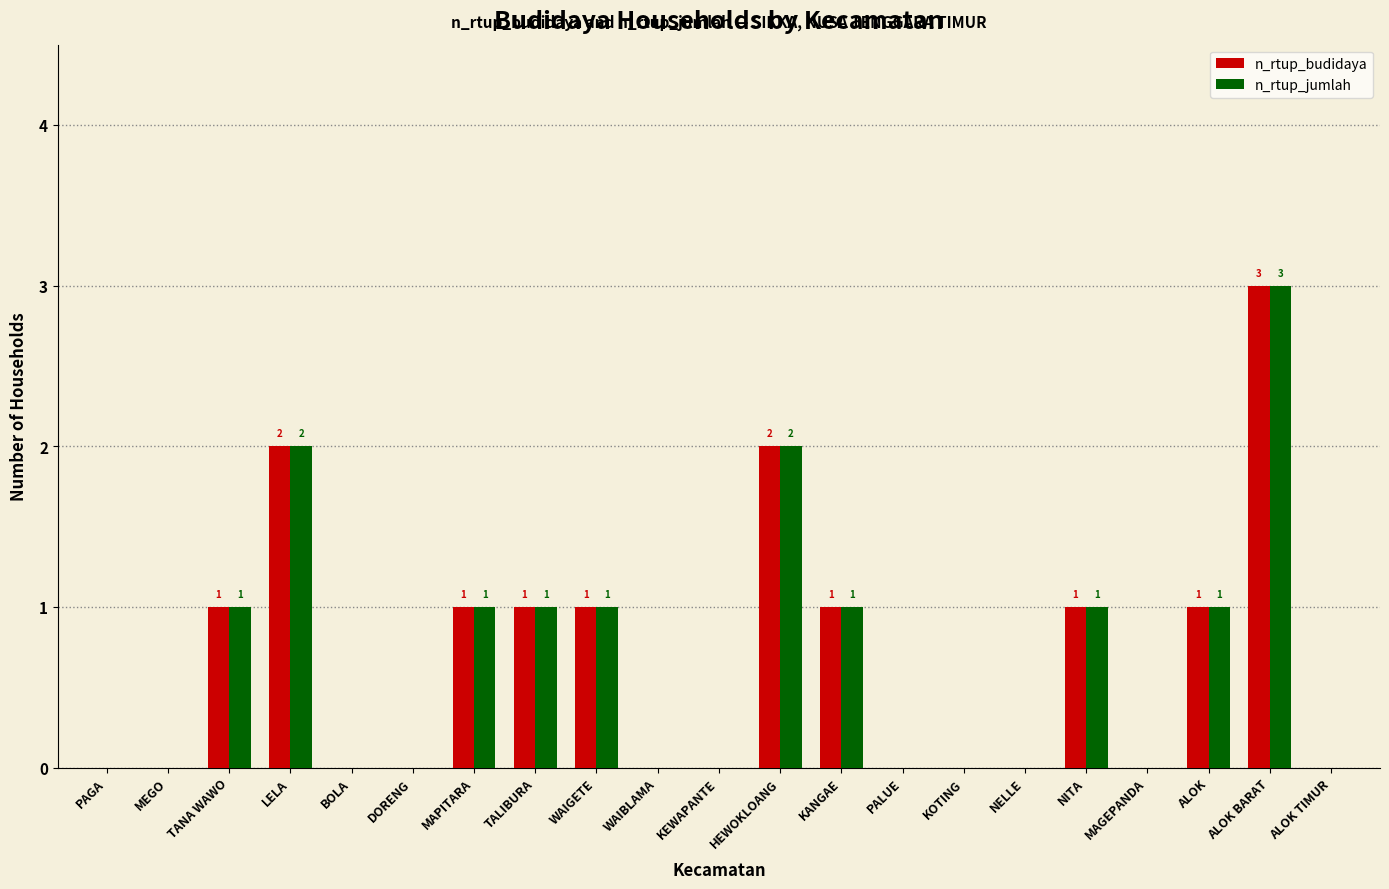

What is the sum of the n_rtup_jumlah values at WAIGETE and ALOK BARAT?

4